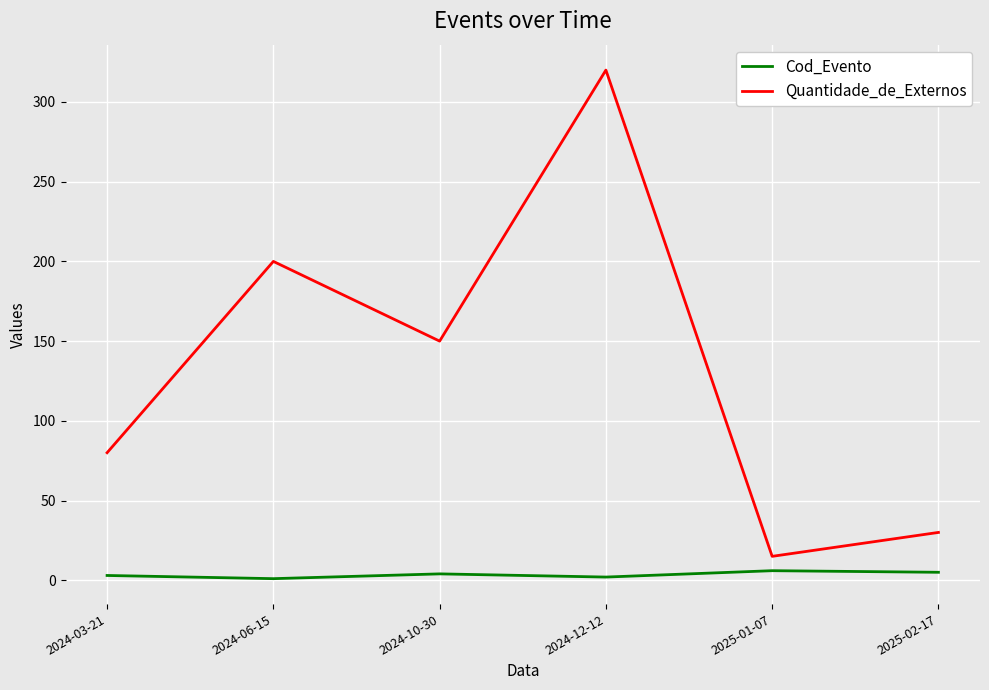

What is the greatest value displayed?

320